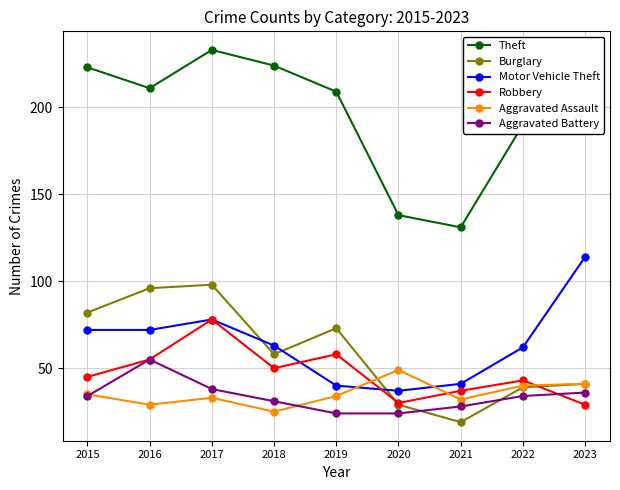

What is the sum of the Burglary values at 2022 and 2023?

80